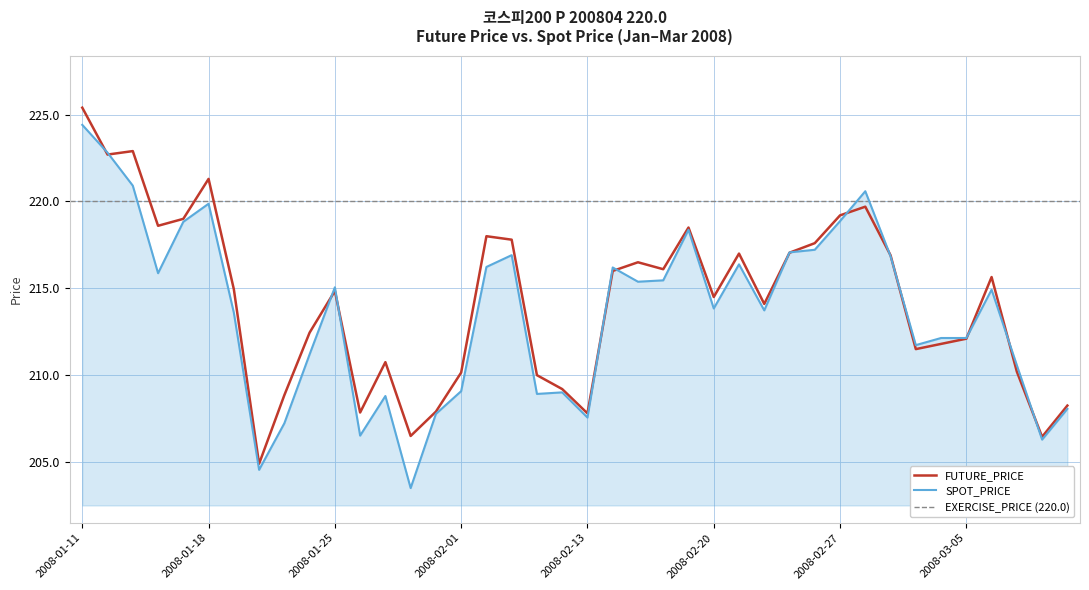

What is the spread (max minus min) of values at 2008-02-19?

0.1